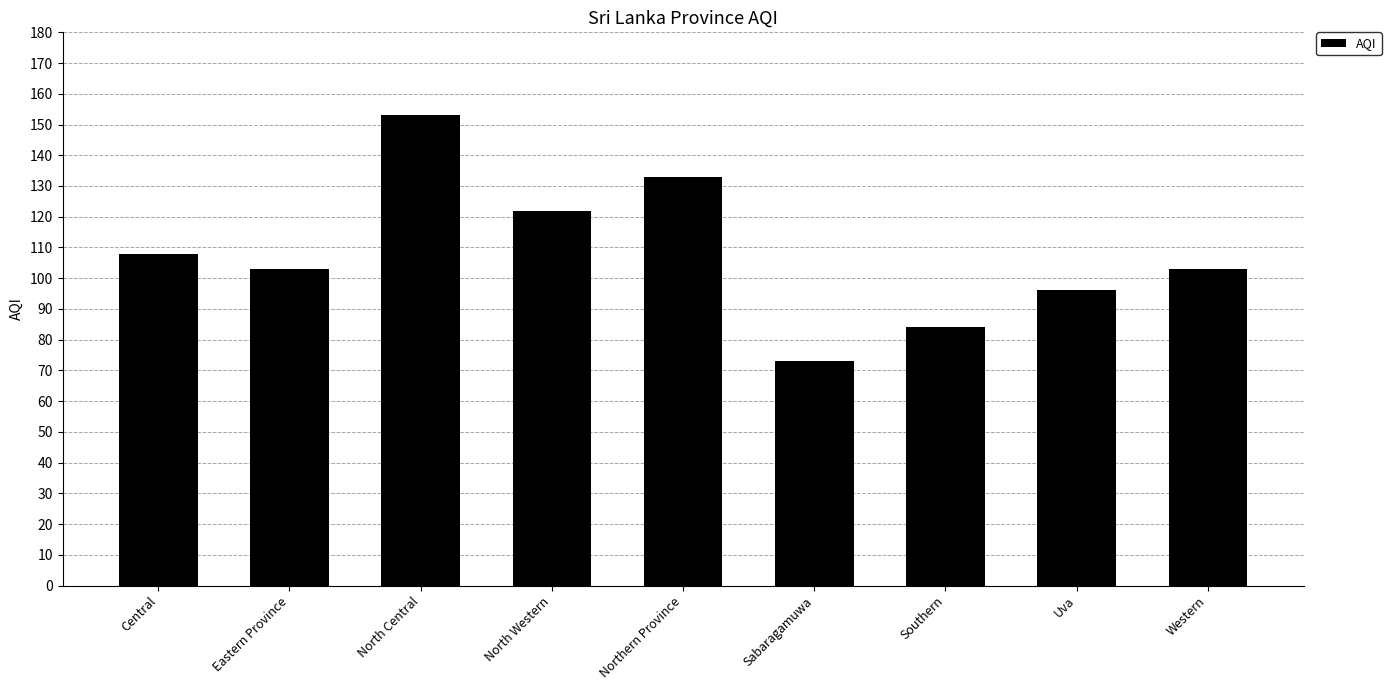

What is the ratio of the value at Western to the value at Central?

1.0